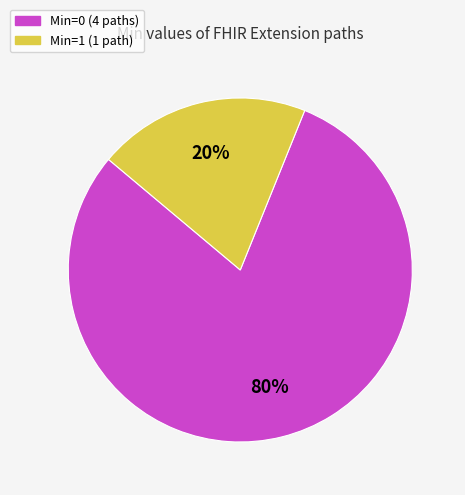

Is there any slice that represents more than half of the pie?

Yes